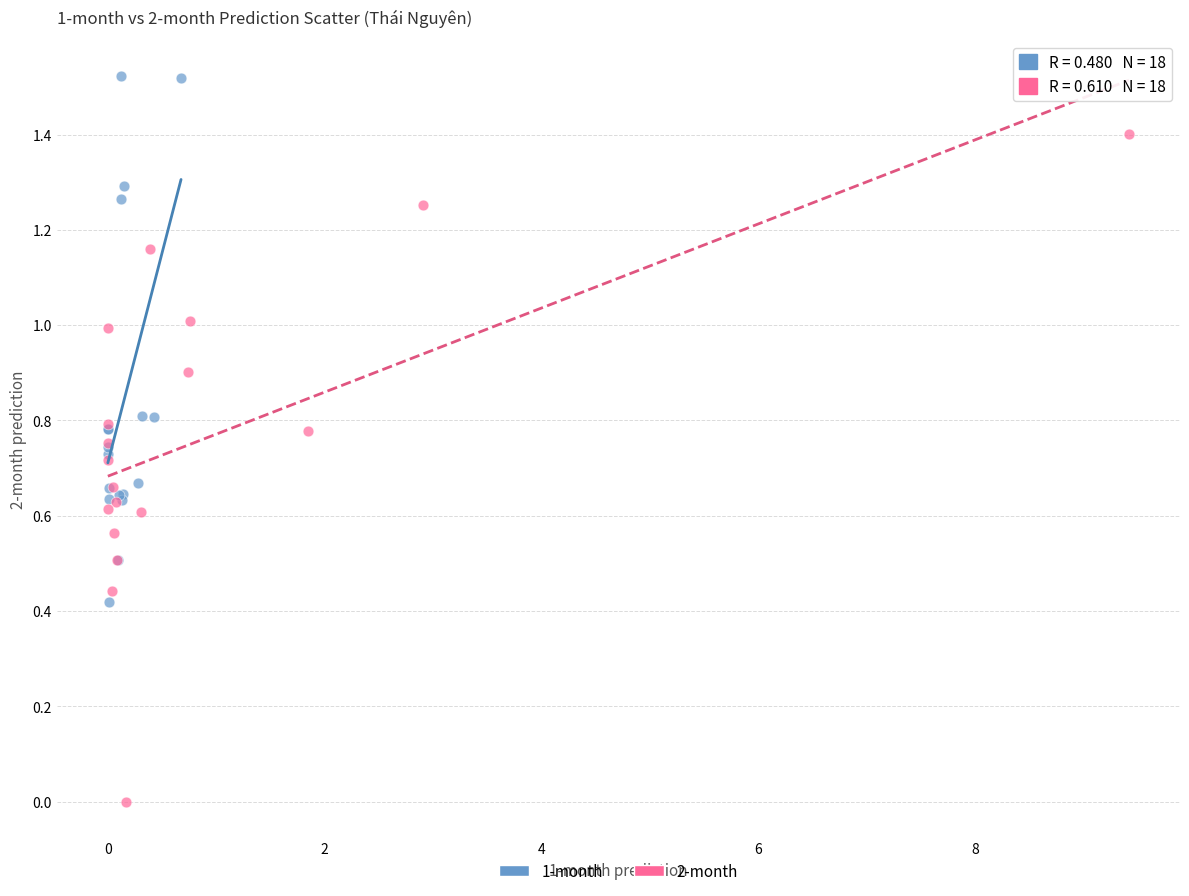

What are all the series names shown in the legend?

1-month, 2-month